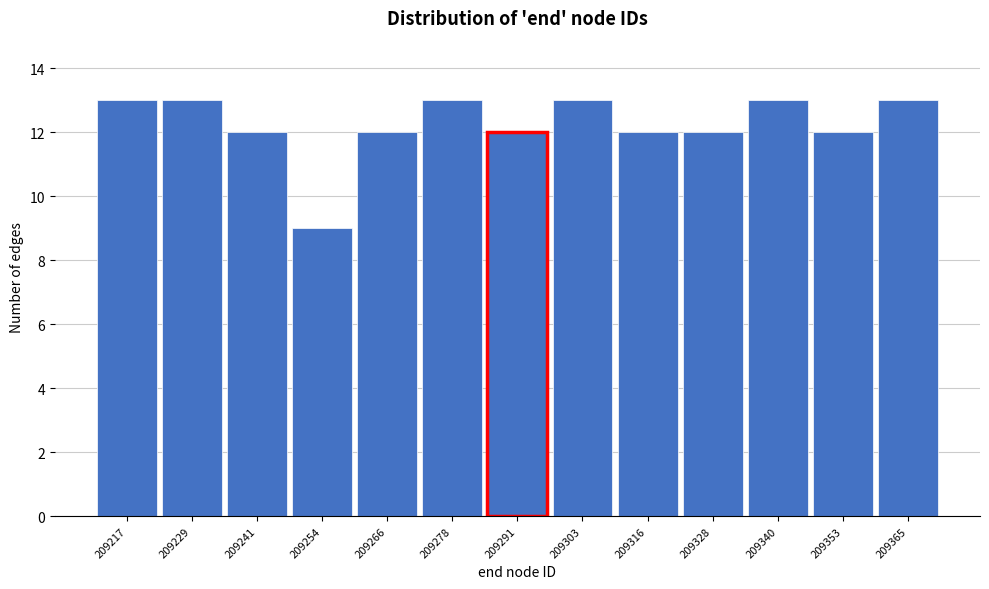

Reading right to left, what are all the values shown in this chart?

13	12	13	12	12	13	12	13	12	9	12	13	13